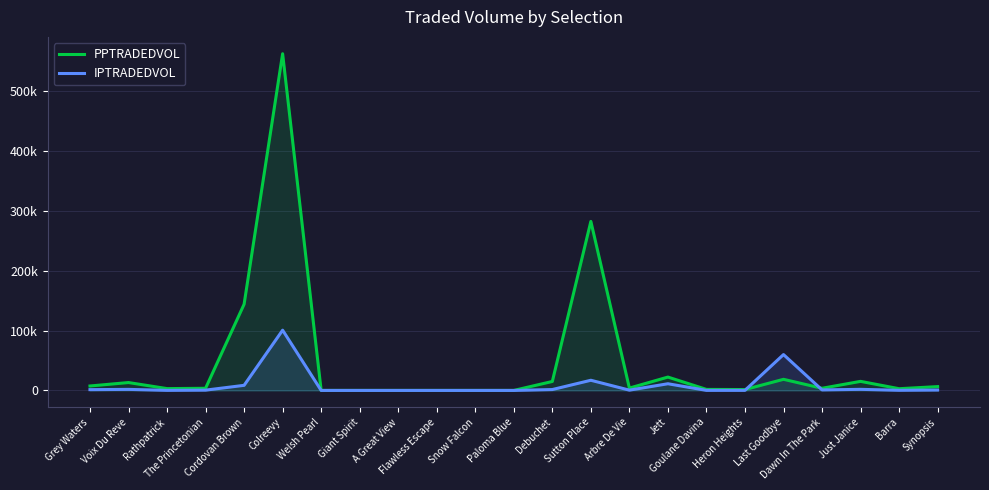

Between Snow Falcon and Rathpatrick, which is larger?

Rathpatrick